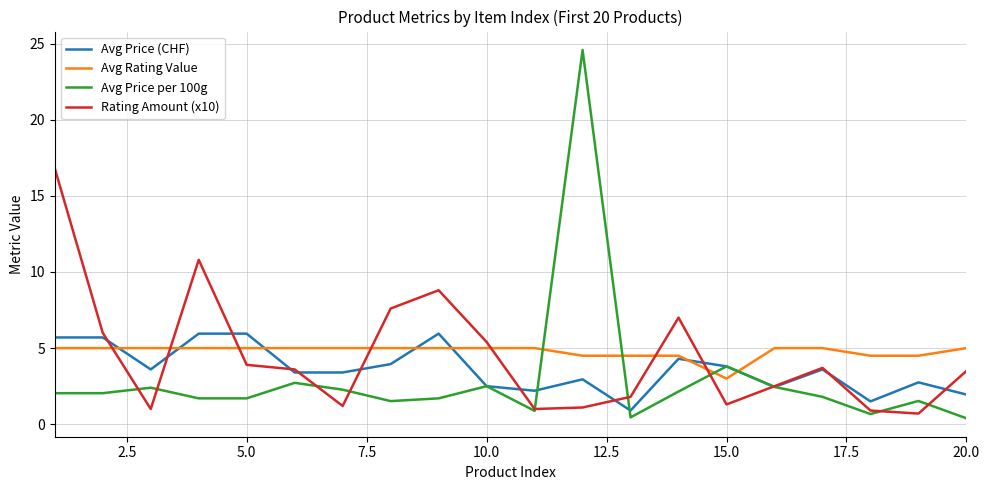

What is the highest value of the Rating Amount (x10) series?

16.8